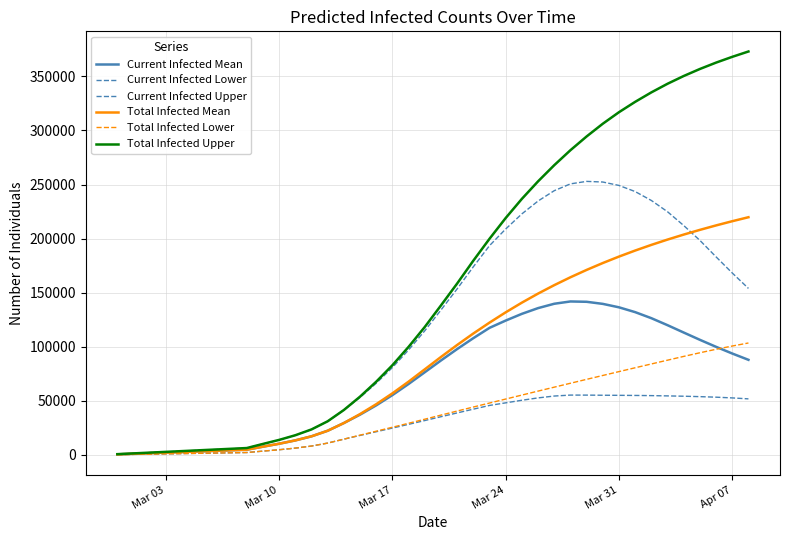

Which series has the largest range (max minus min)?

Total Infected Upper